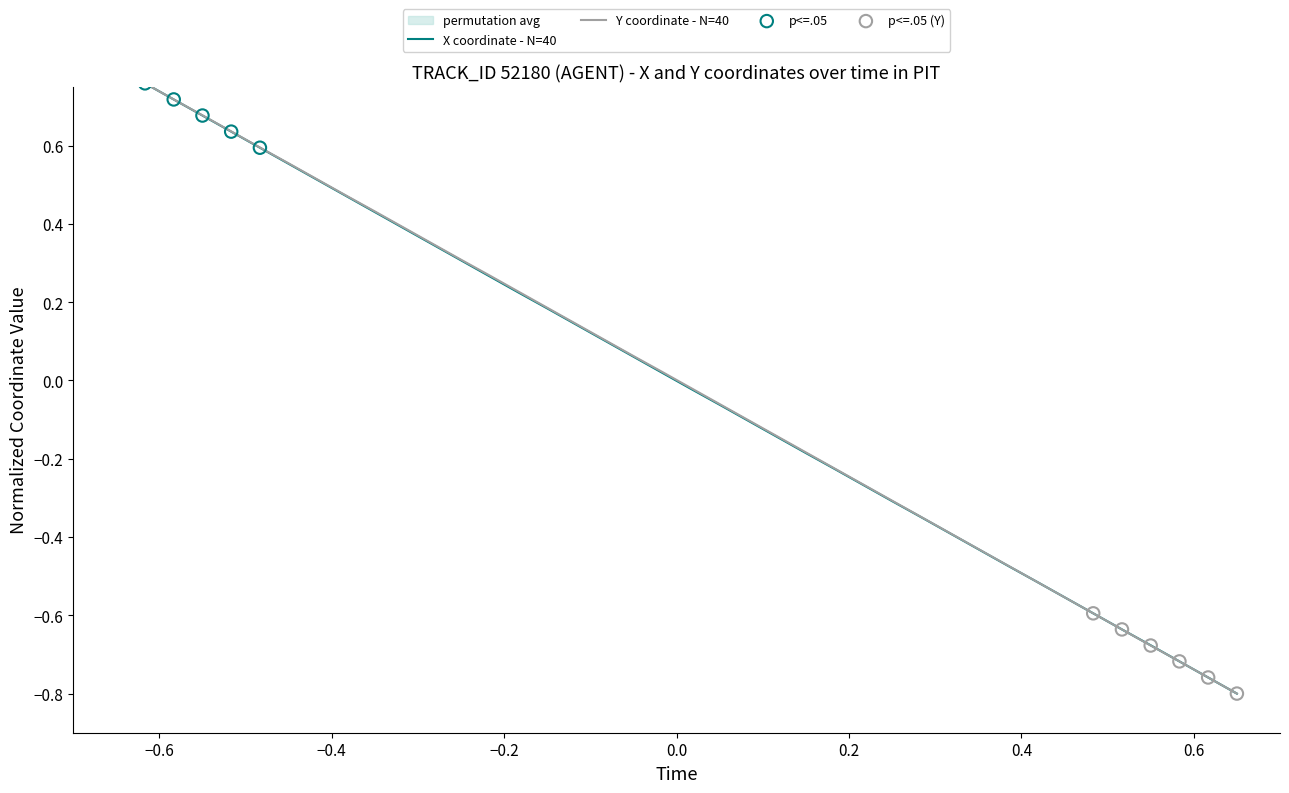

What are all the series names shown in the legend?

X, Y